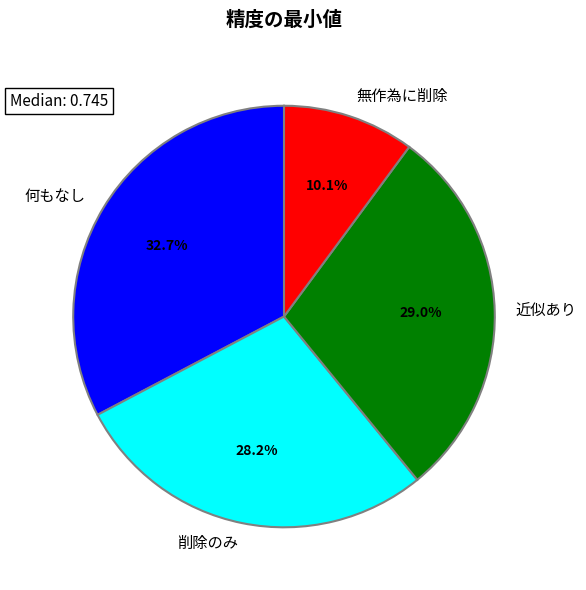

Does any single category account for the majority?

No